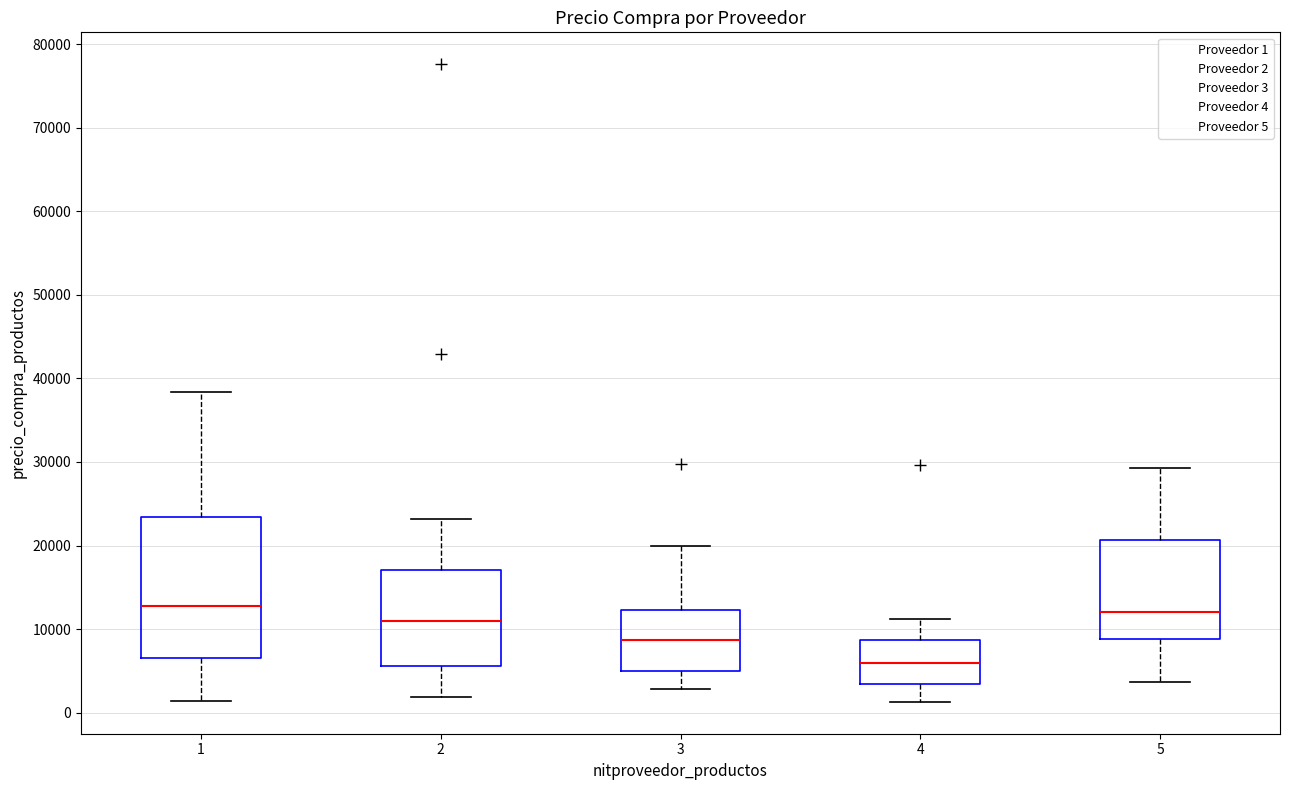

Reading left to right, transcribe this box plot: for each box, give where its median line is, the range the box spans, and where its two whiskers end, as read against the y-axis. The values are not printed on the chart, so give them approximately, as read against the axis.

1: median 13000, box 6000 to 23000, whiskers 1000 to 38000
2: median 11000, box 6000 to 17000, whiskers 2000 to 23000
3: median 9000, box 5000 to 12000, whiskers 3000 to 20000
4: median 6000, box 3000 to 9000, whiskers 1000 to 11000
5: median 12000, box 9000 to 21000, whiskers 4000 to 29000